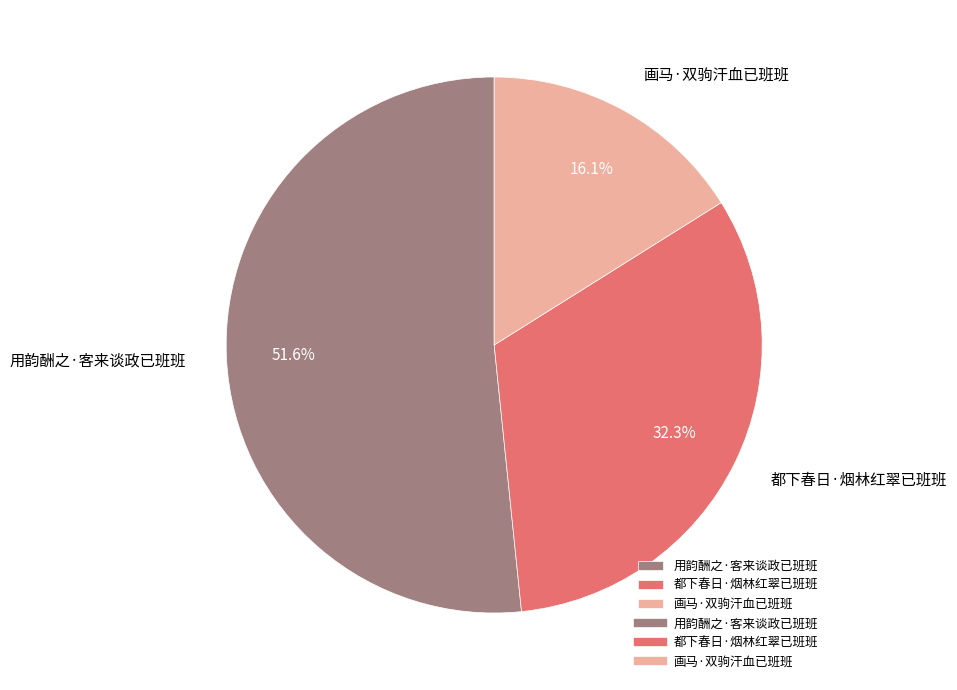

What percentage is the 用韵酬之·客来谈政已班班 slice, to the nearest percent?

52%